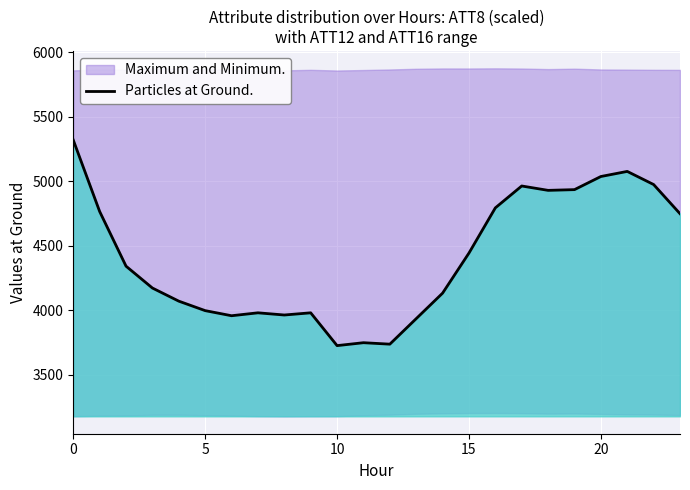

What is the ratio of the value at 10 to the value at 0?

0.7